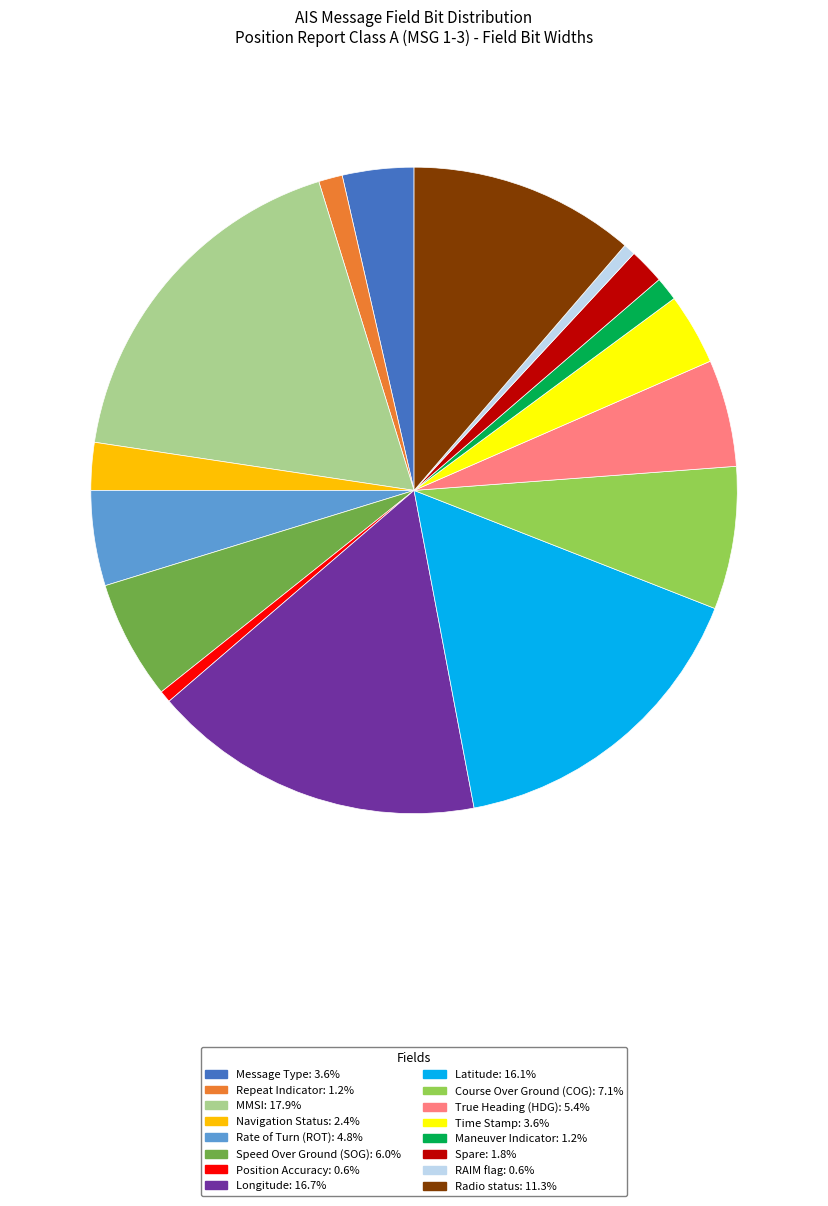

What is the ratio of the value at Position Accuracy to the value at Maneuver Indicator?

0.5